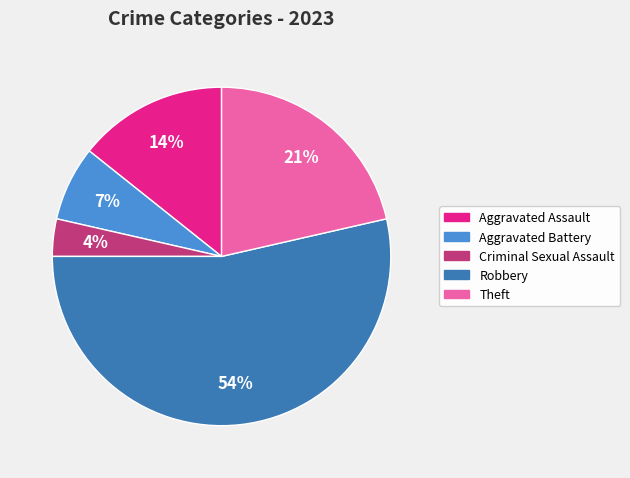

Approximately how many times larger is the value at Aggravated Battery compared to Aggravated Assault?

0.5